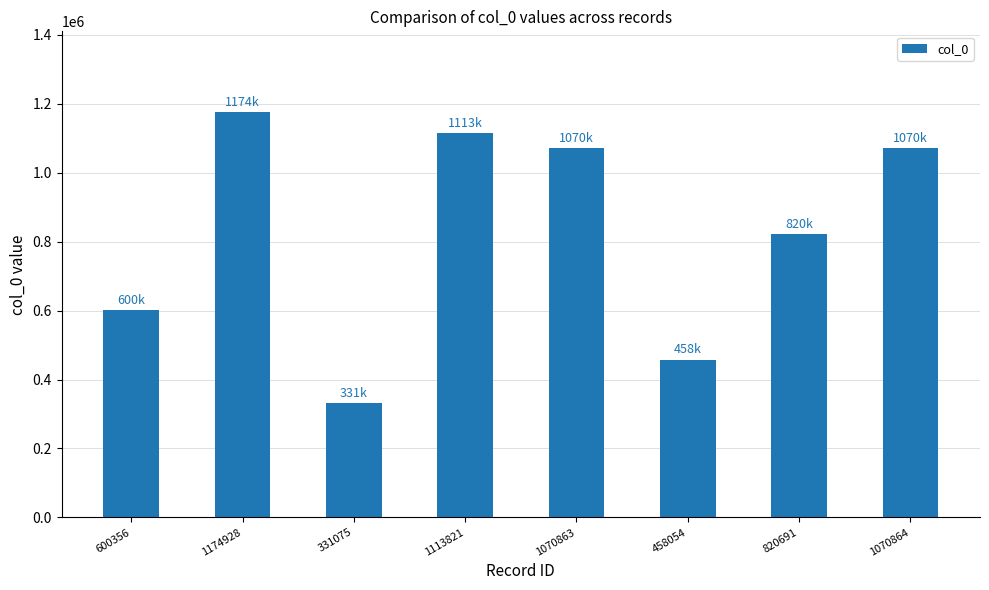

The chart shows a value of 600356 at 600356. True or false?

True